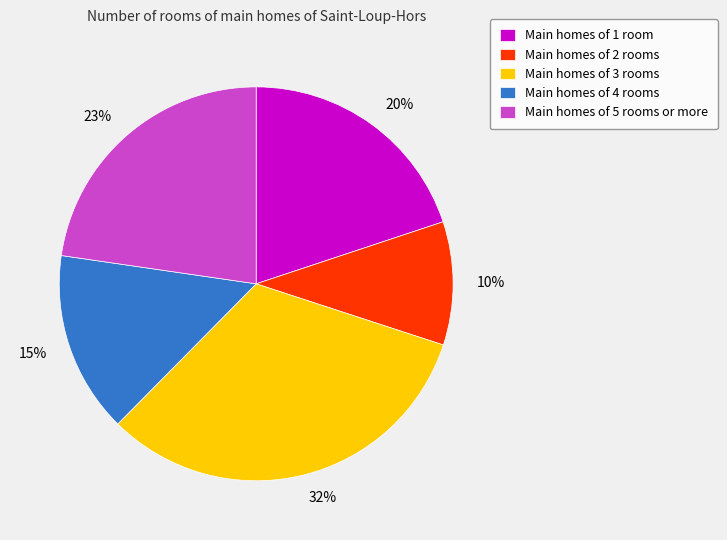

What percentage is the 15% slice, to the nearest percent?

15%